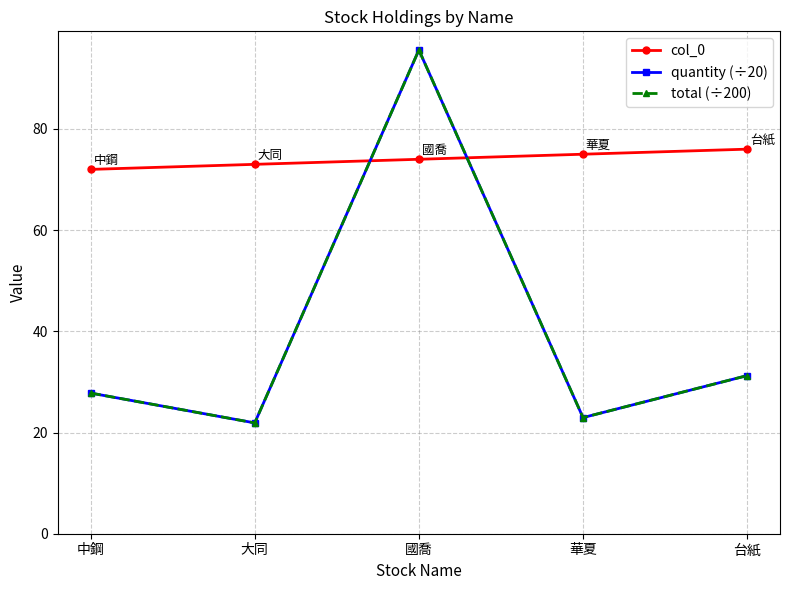

Between 大同 and 台紙, which series saw the biggest shift?

quantity (÷20)